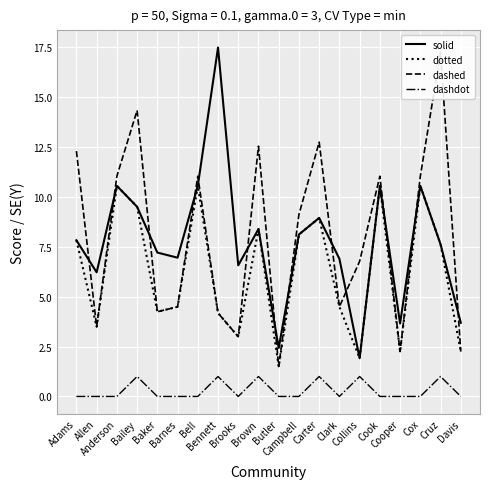

What is the label of the 2nd point from the left?

Allen